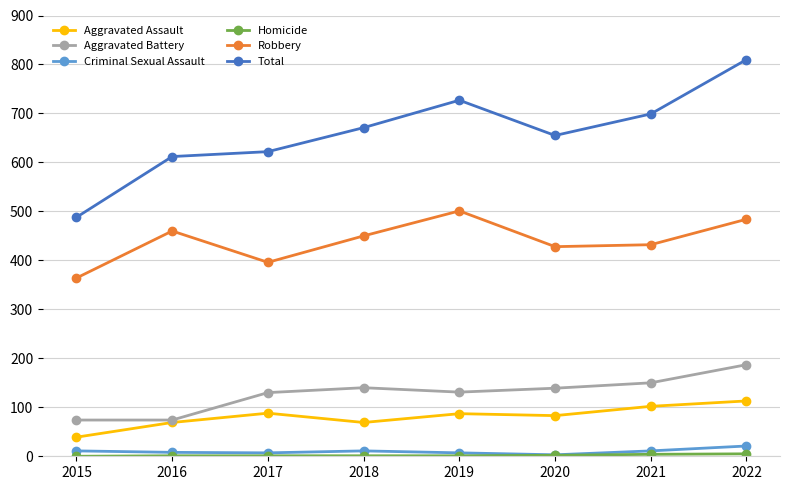

What is the minimum value for Aggravated Battery?

74